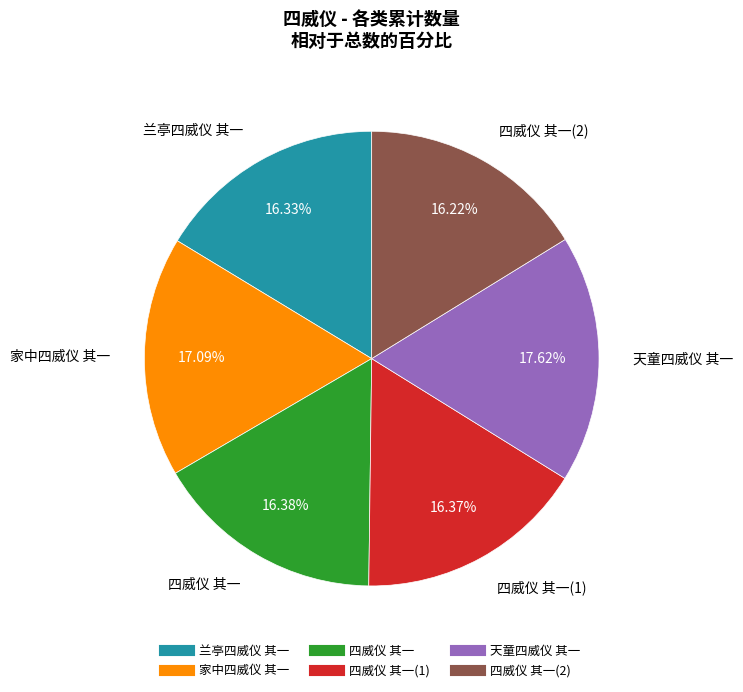

Count the number of slices in the pie.

6